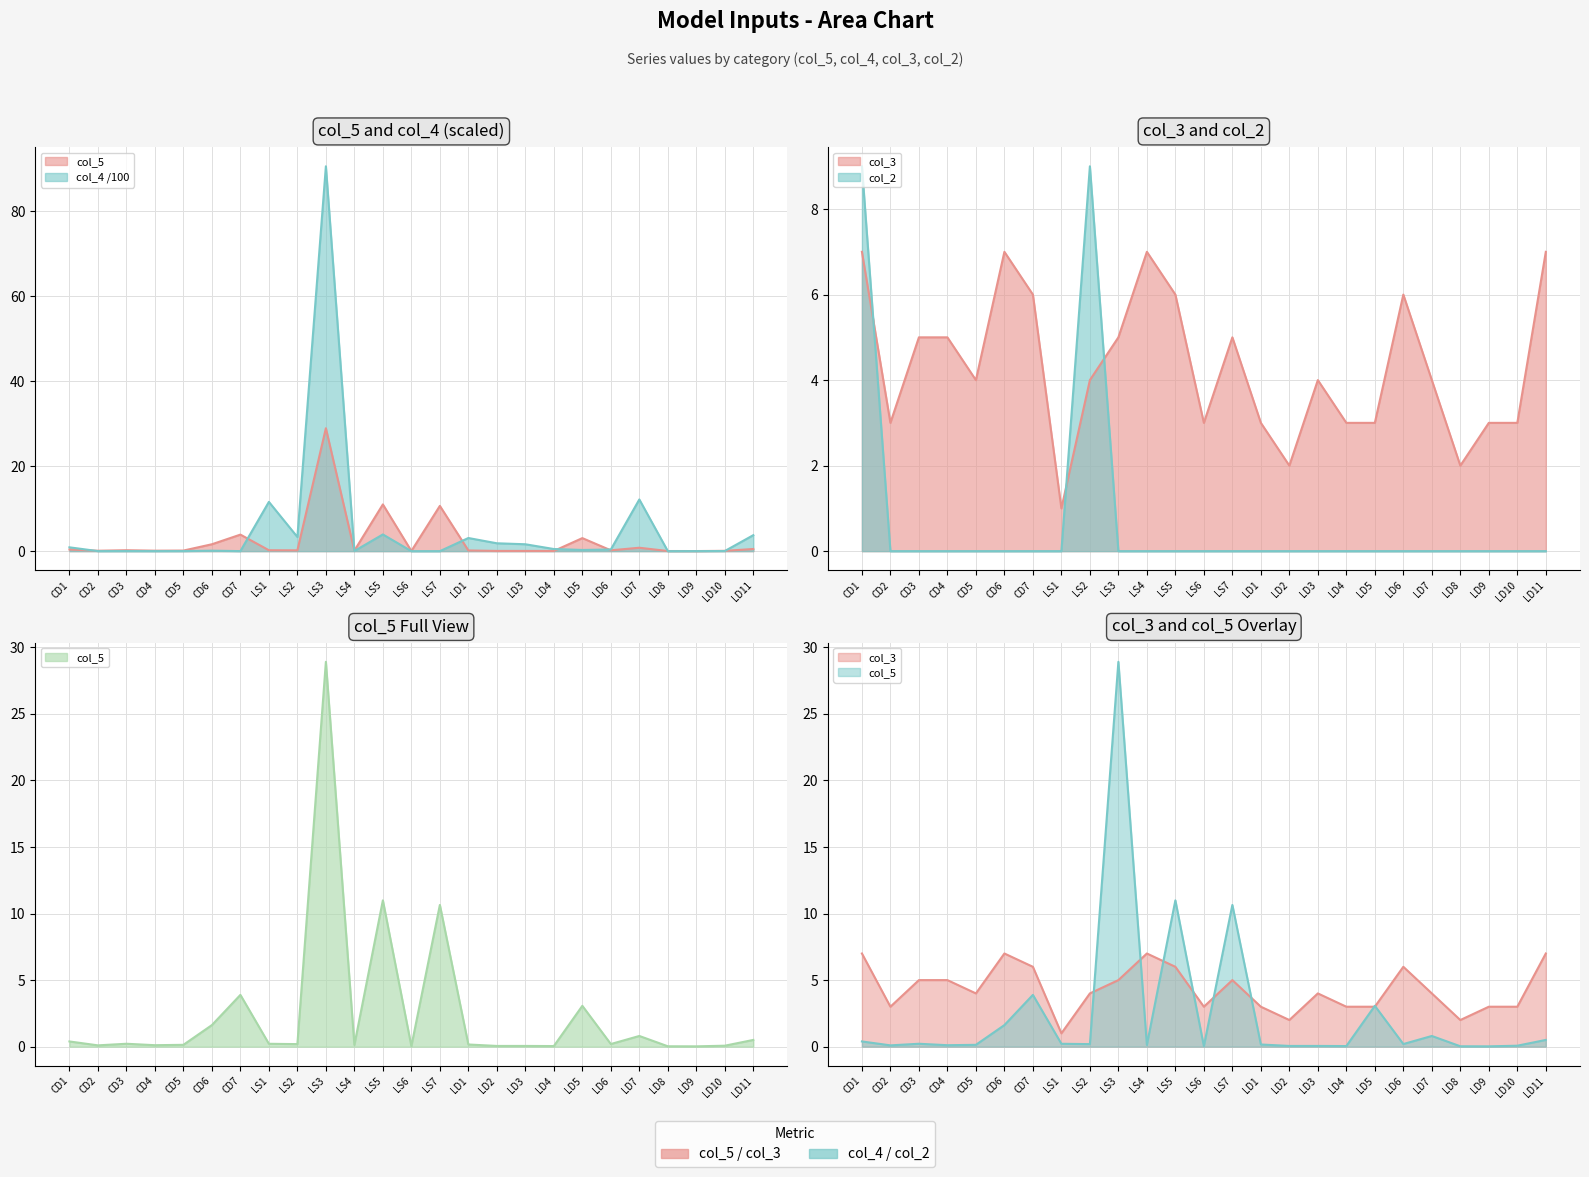

How many lines are shown in the chart?

4